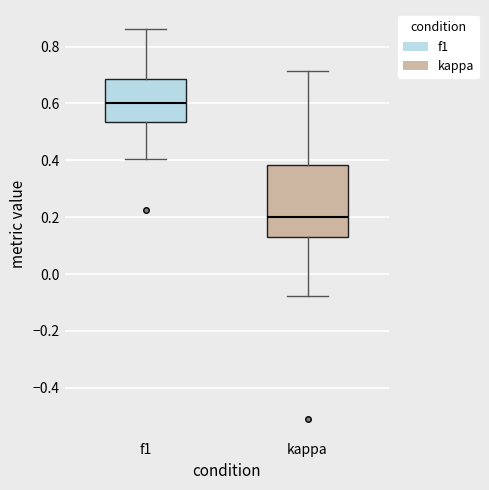

Which box's median line is the highest?

f1